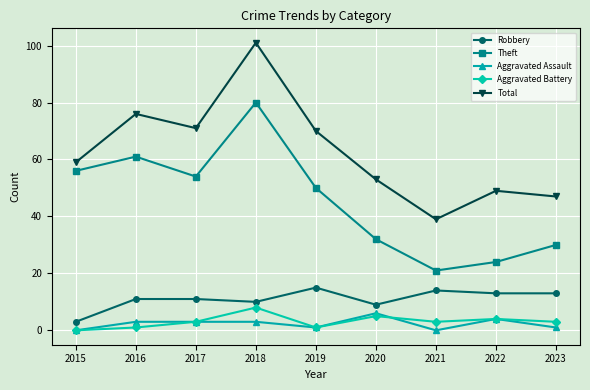

Reading right to left, list all the values displayed in this chart.

Robbery: 13	13	14	9	15	10	11	11	3
Theft: 30	24	21	32	50	80	54	61	56
Aggravated Assault: 1	4	0	6	1	3	3	3	0
Aggravated Battery: 3	4	3	5	1	8	3	1	0
Total: 47	49	39	53	70	101	71	76	59